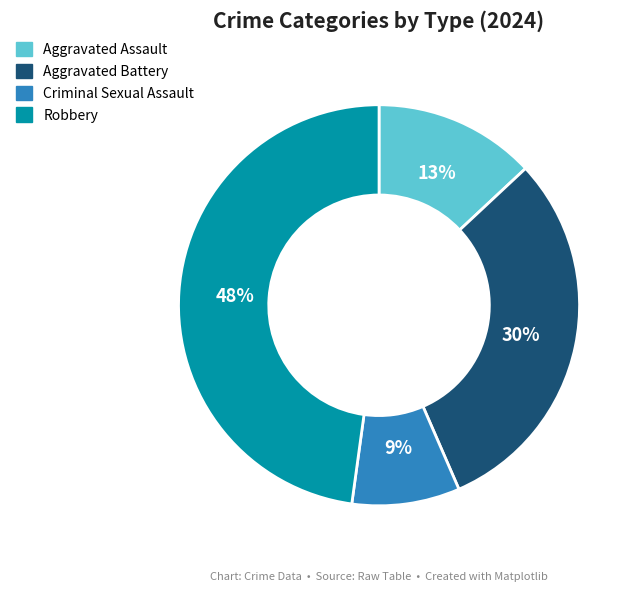

Is it true that Aggravated Assault is 21% of the pie?

False